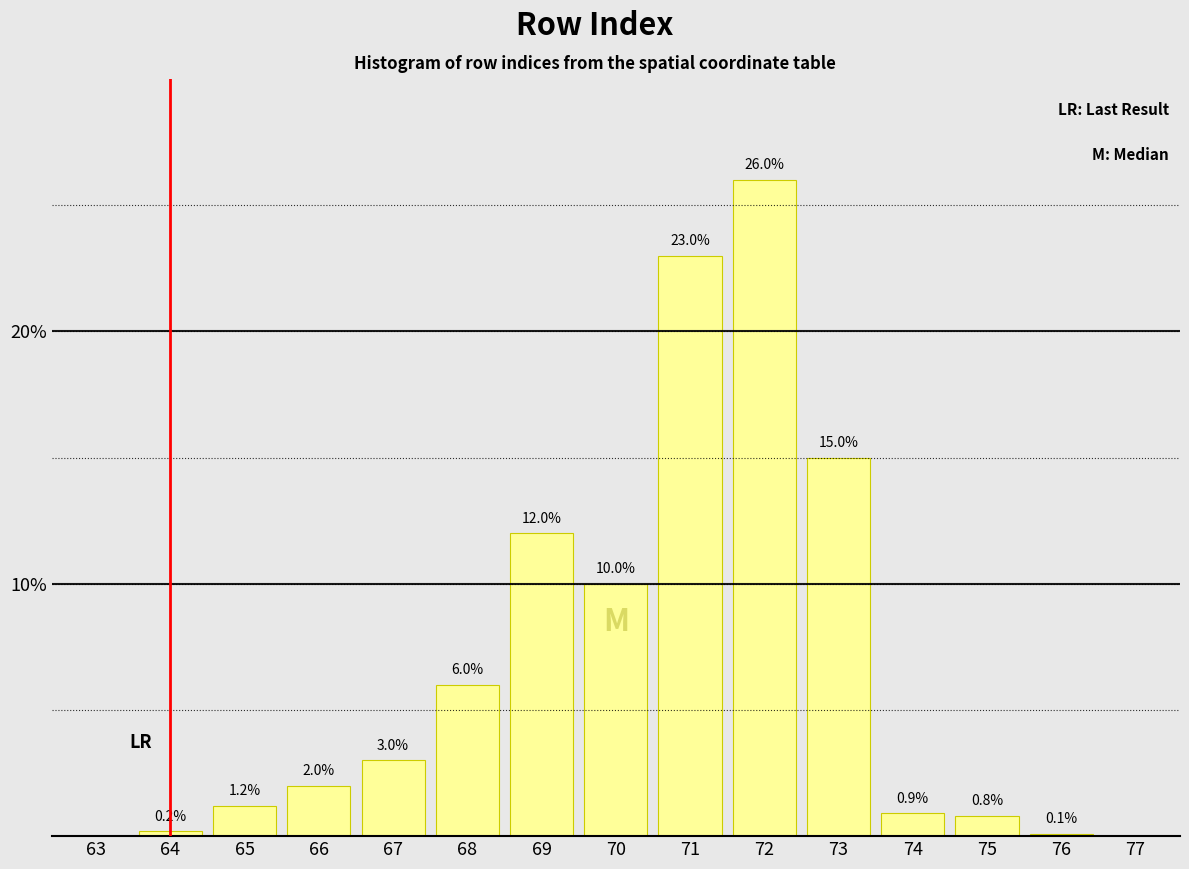

Reading left to right, list all the values displayed in this chart.

63=0.0	64=0.2	65=1.2	66=2.0	67=3.0	68=6.0	69=12.0	70=10.0	71=23.0	72=26.0	73=15.0	74=0.9	75=0.8	76=0.1	77=0.0